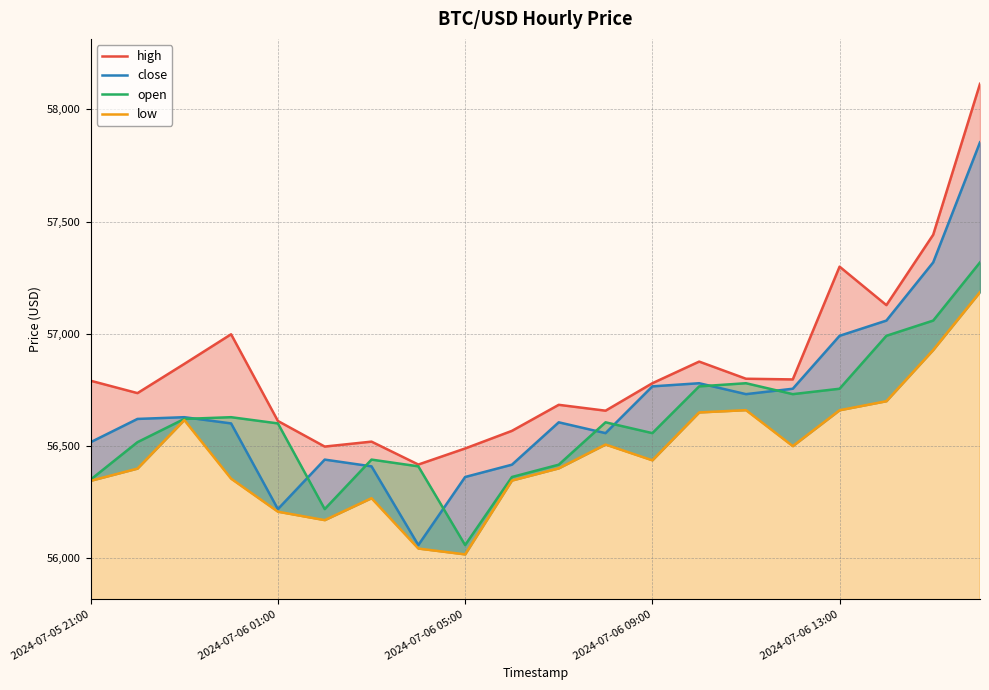

True or false: open has a value of 56755.5 at 2024-07-06 13:00.

True